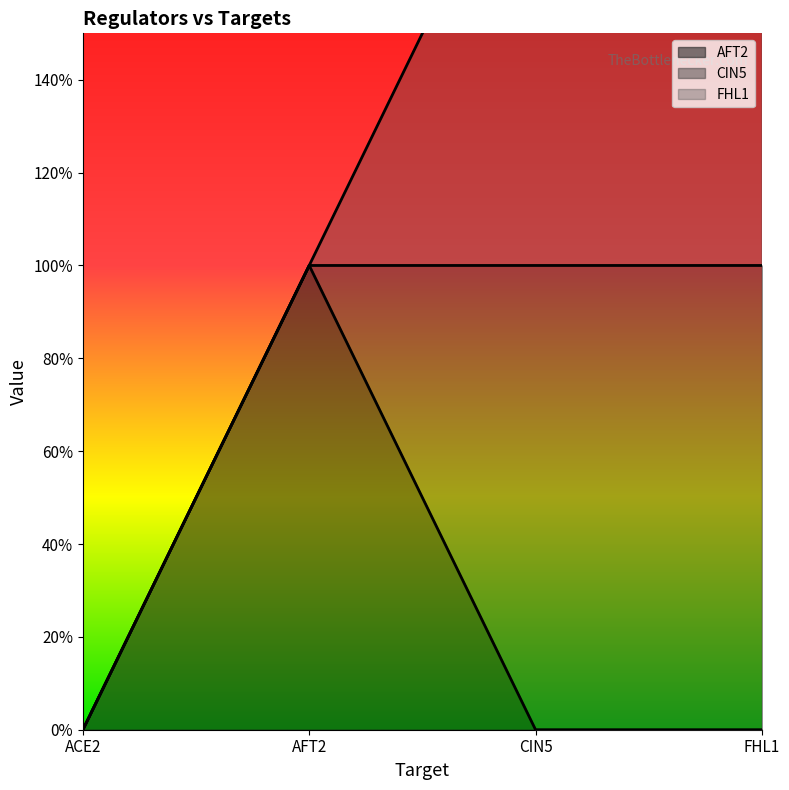

Is the value of FHL1 at FHL1 greater than the value of CIN5 at FHL1?

No